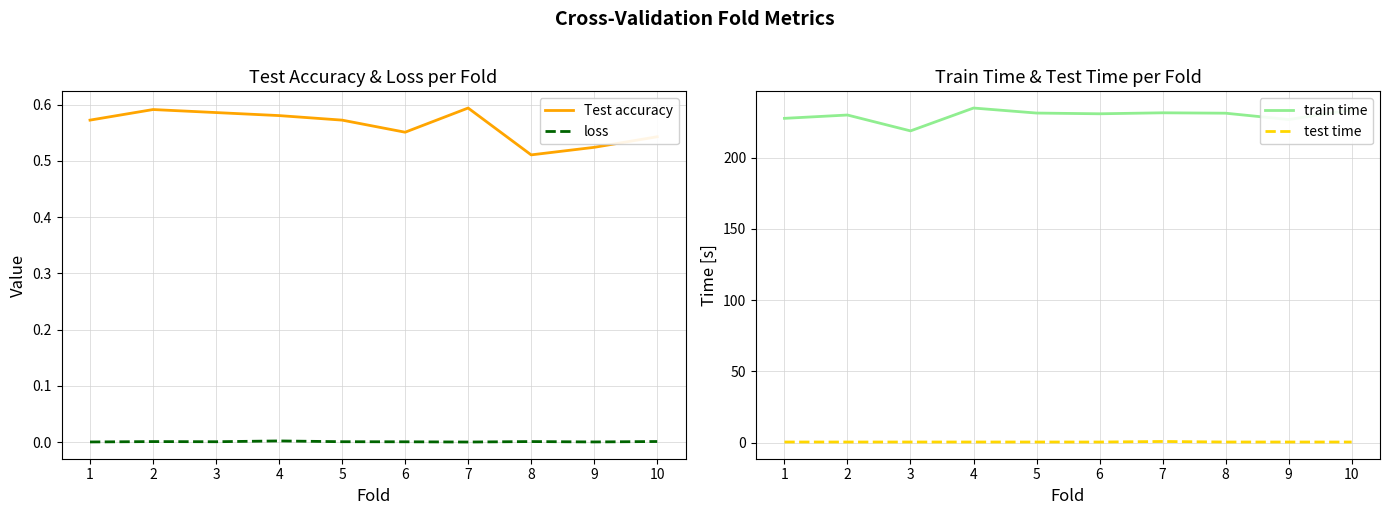

How many interior local valleys does the Test accuracy series have?

2